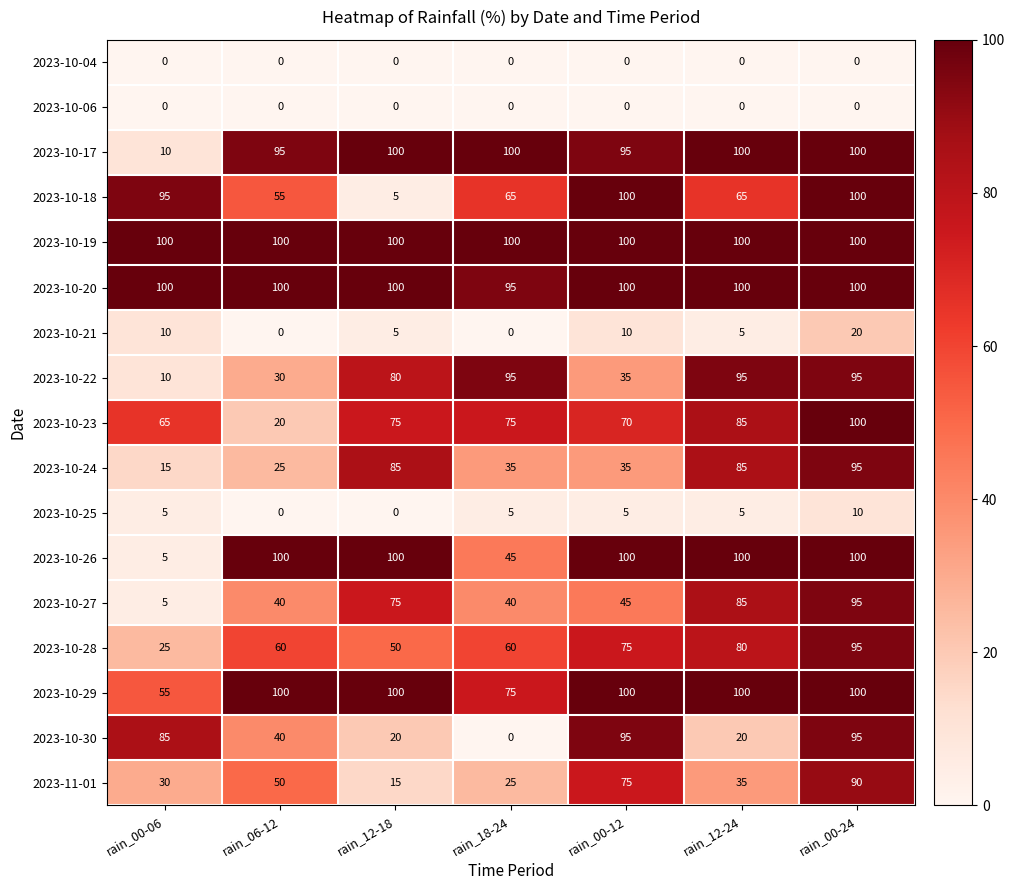

Which series changed the most between rain_12-18 and rain_00-24?

2023-10-18